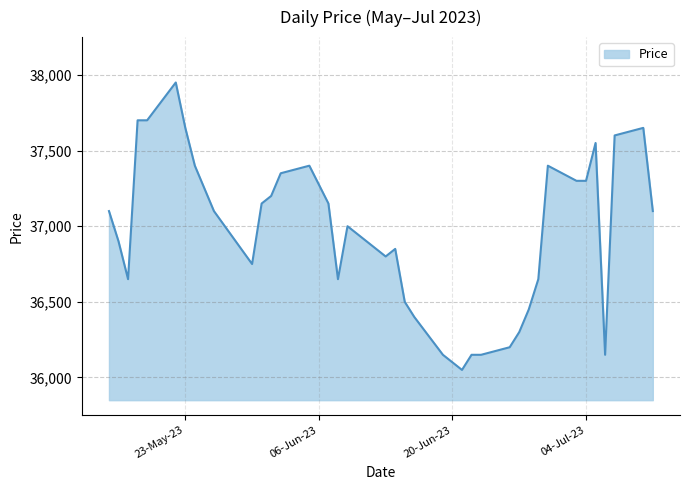

What is the difference between the maximum and minimum values?

1900